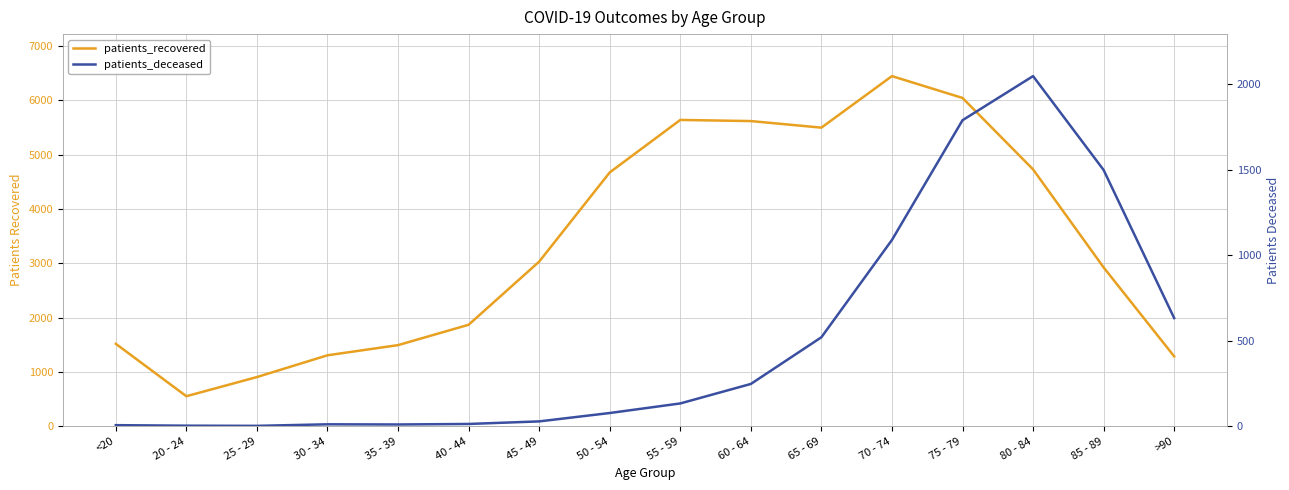

What are all the series names shown in the legend?

patients_recovered, patients_deceased